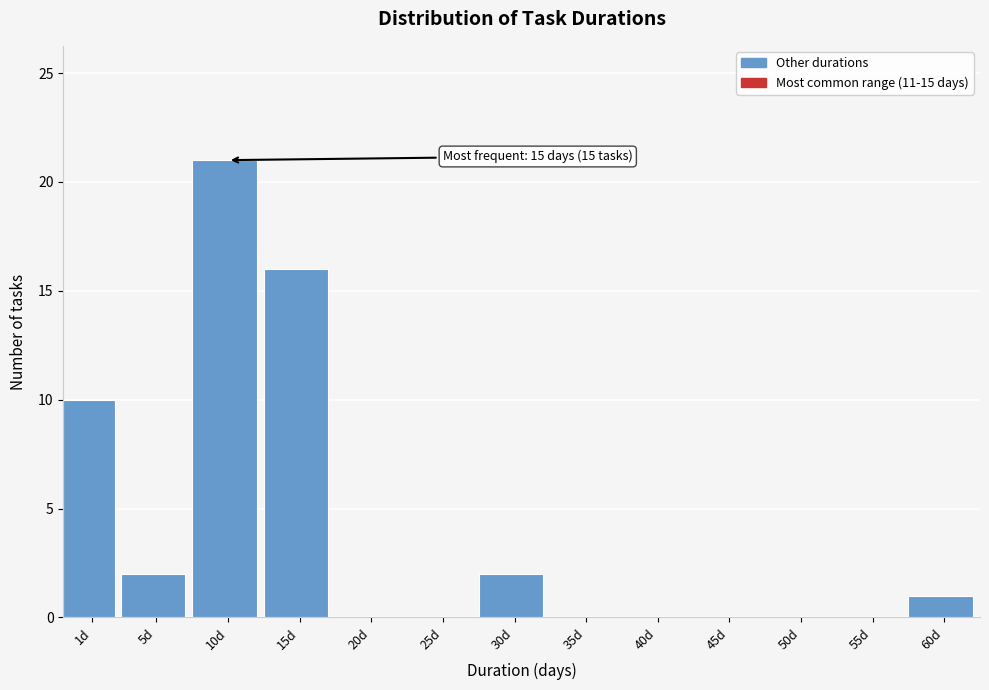

Reading left to right, what are all the values shown in this chart?

1d=10	5d=2	10d=21	15d=16	20d=0	25d=0	30d=2	35d=0	40d=0	45d=0	50d=0	55d=0	60d=1